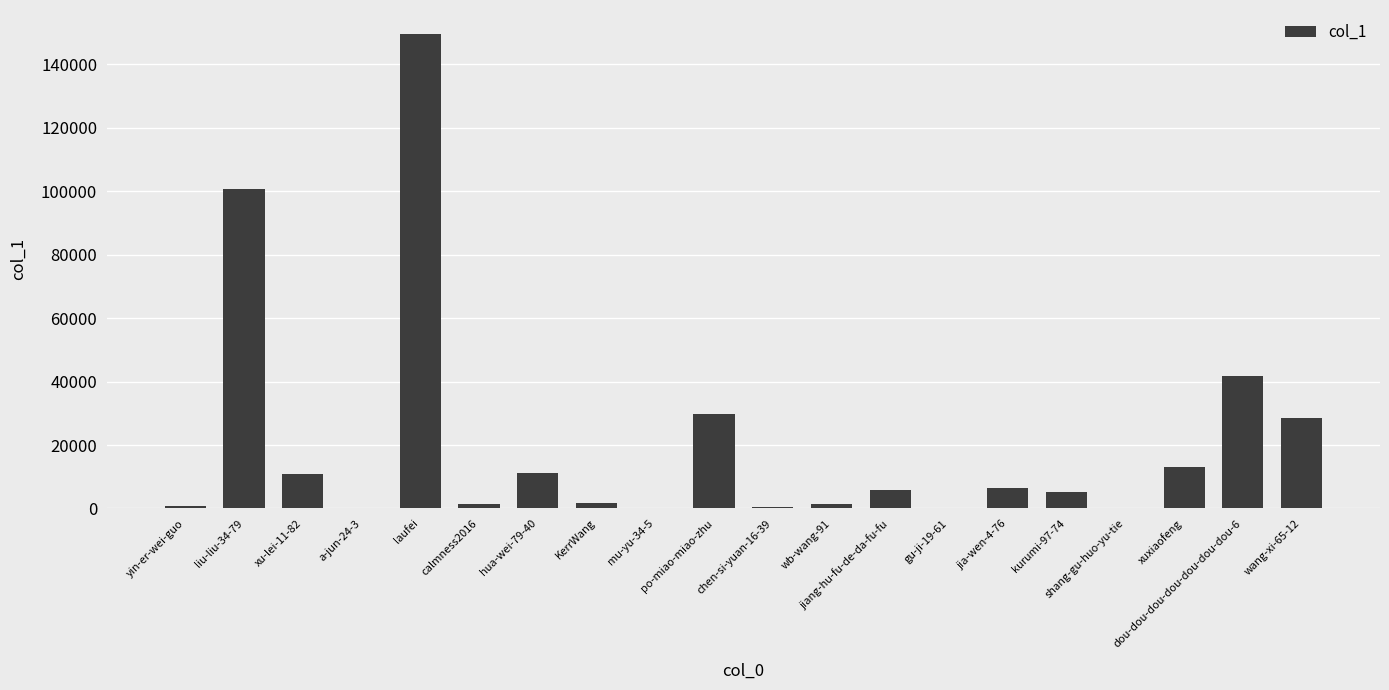

What is the maximum value shown in the chart?

149642